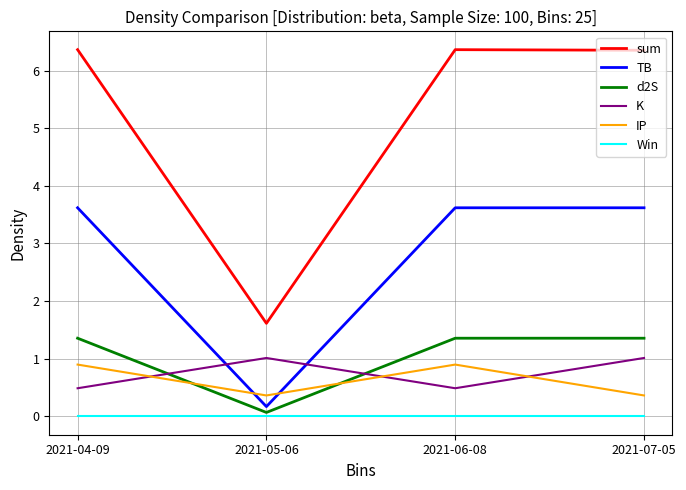

What position from the right is 2021-06-08?

2